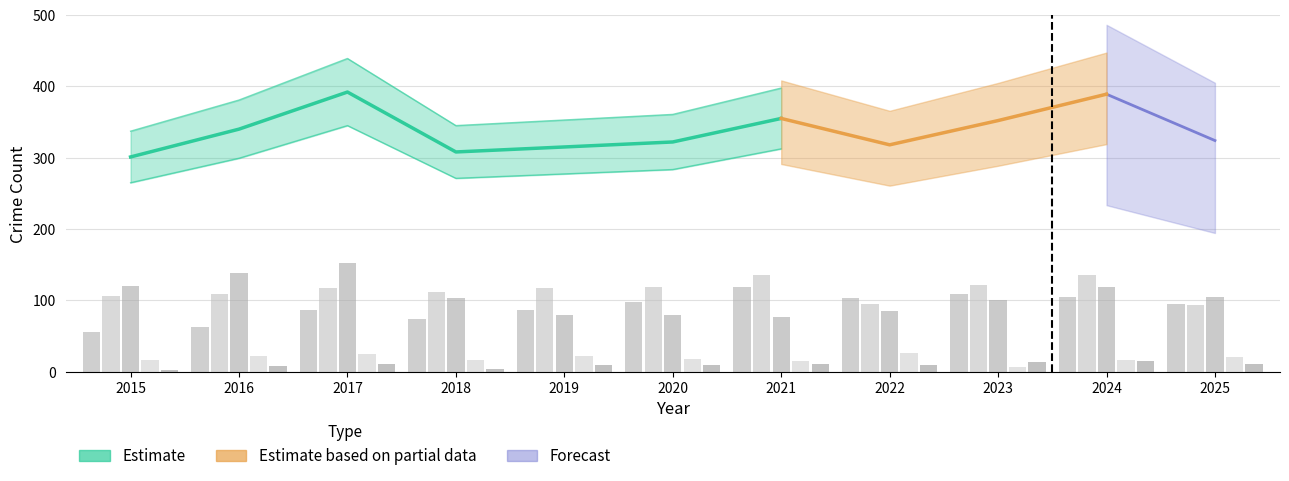

What is the maximum value for Criminal Sexual Assault?

26